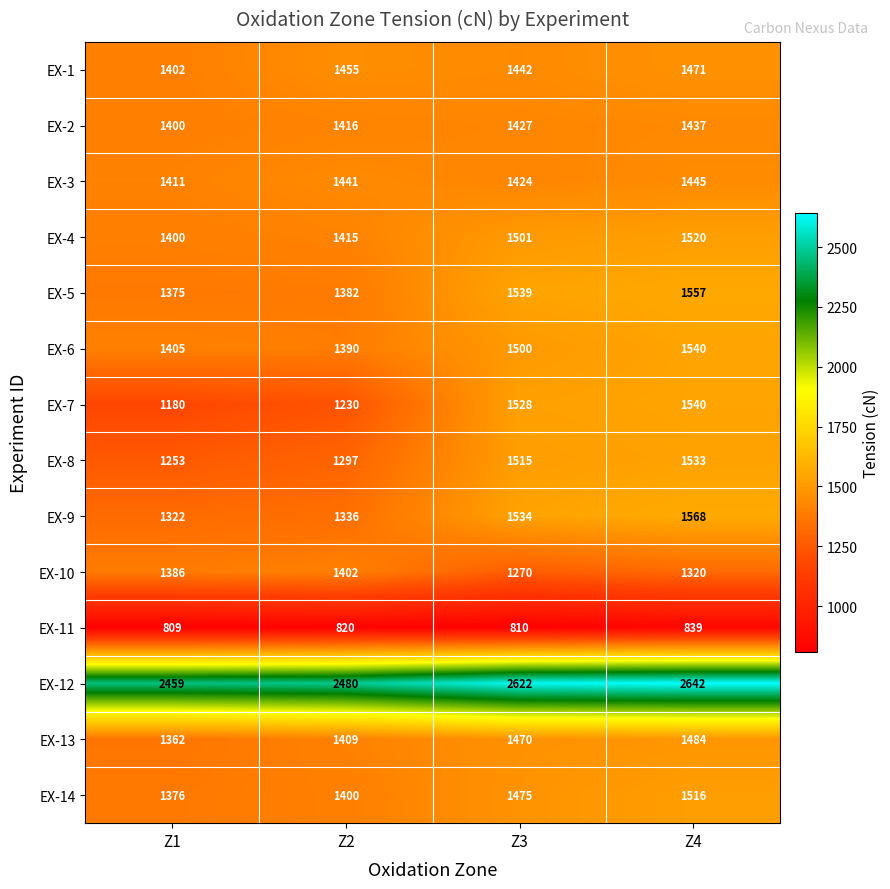

Which series has the largest total across all categories?

EX-12